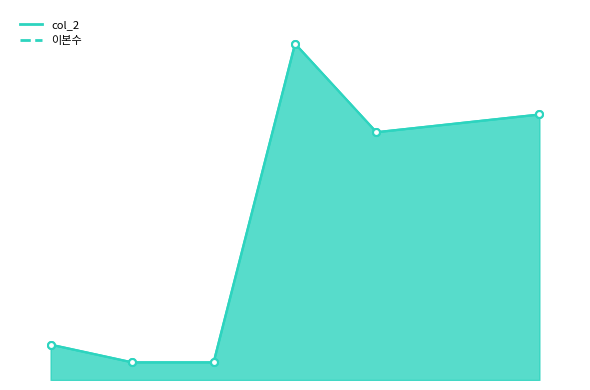

What is the value of the col_2 point at the 3rd from the left?

1